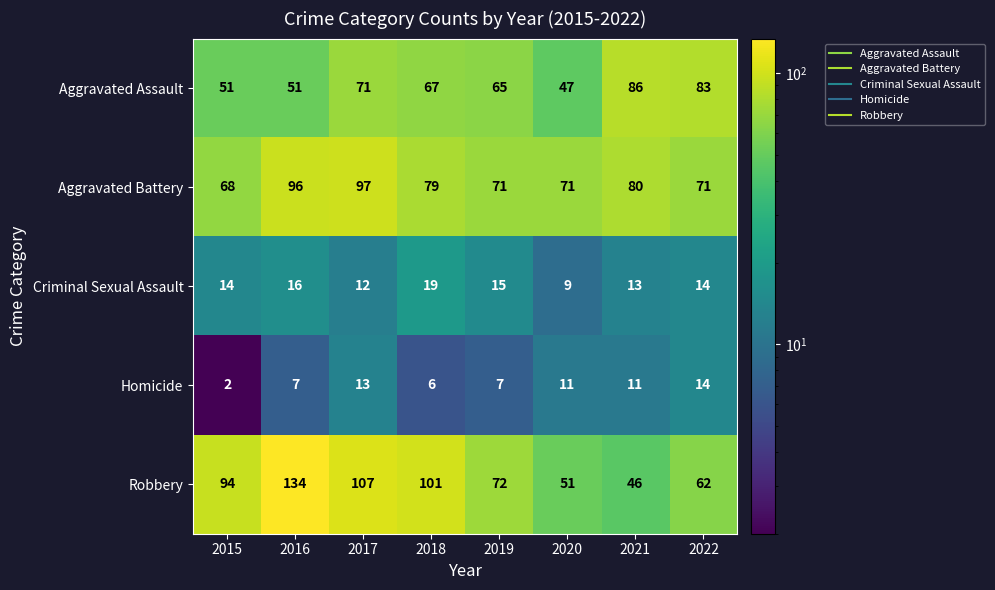

Which series has the largest total across all categories?

Robbery